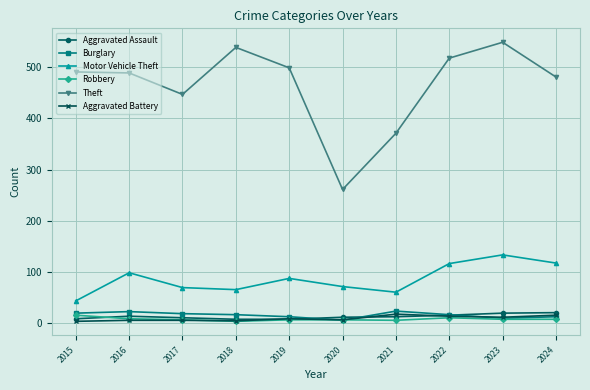

True or false: Motor Vehicle Theft and Robbery cross at least once.

False